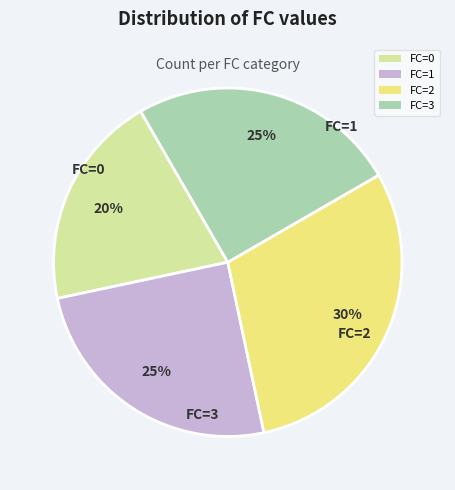

Approximately how many times larger is the value at FC=3 compared to FC=2?

0.8